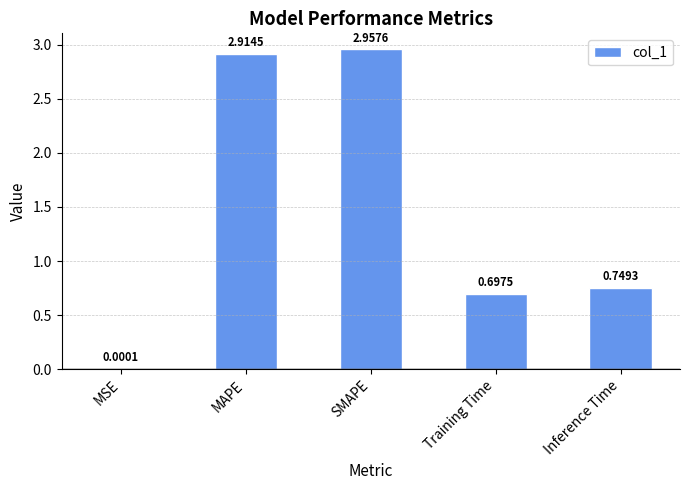

Which category has the highest value across all series?

SMAPE